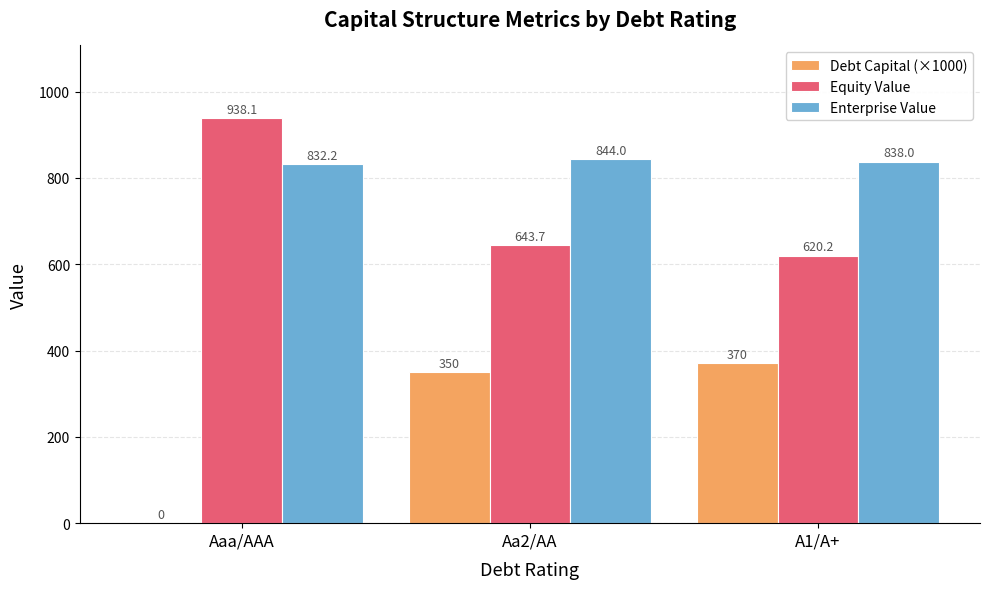

At which category does the chart reach its peak across all series?

Aaa/AAA